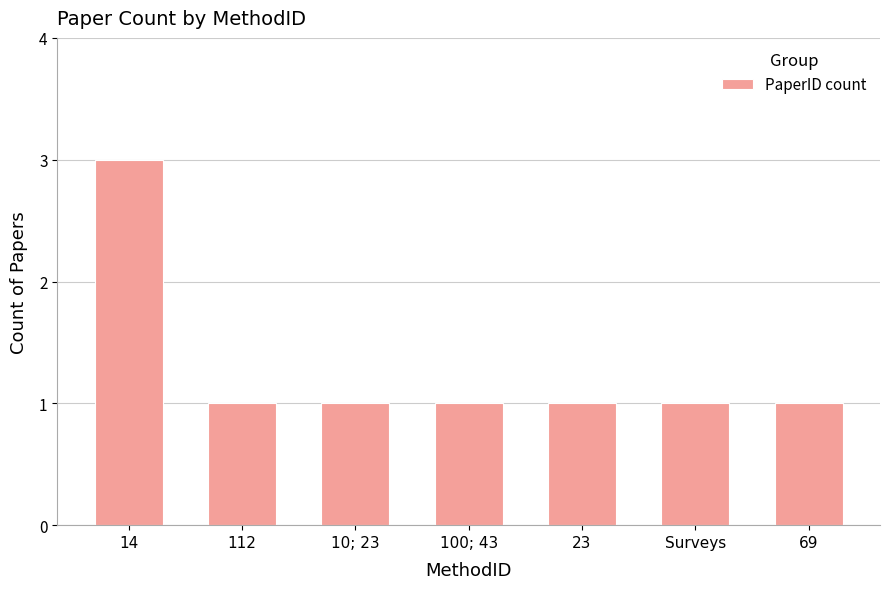

What position from the left is 69?

7